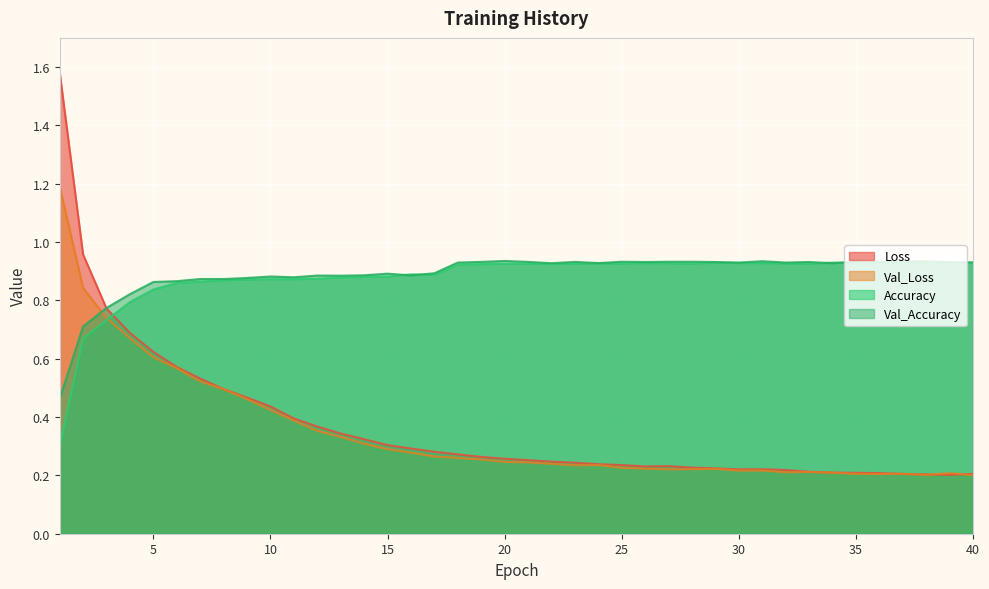

Is it true that Accuracy equals 0.9 at 33?

True